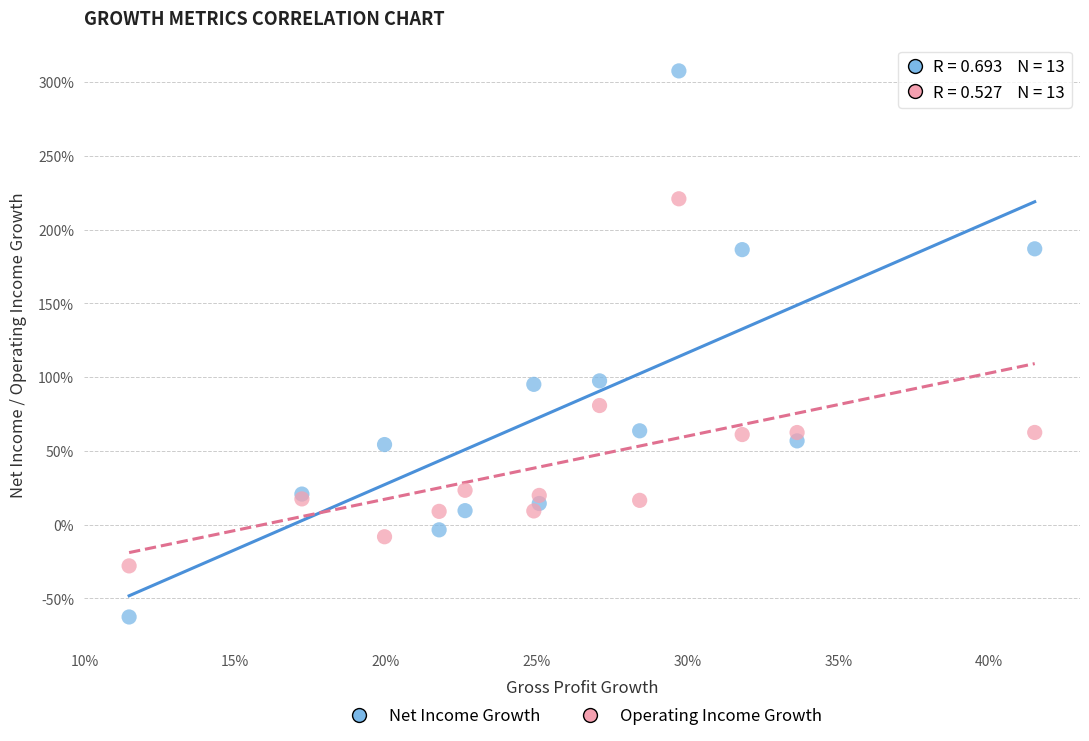

What are all the series names shown in the legend?

Net Income Growth, Operating Income Growth